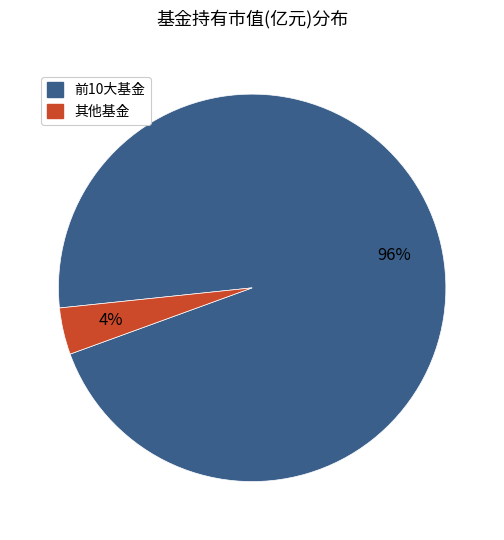

Is there a majority slice in this chart?

Yes